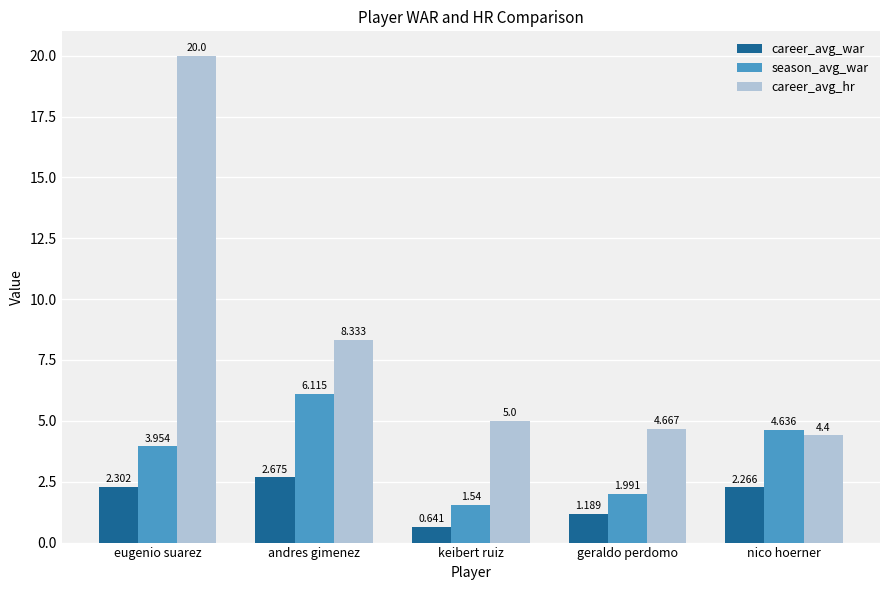

Are the bars grouped side by side (vs. stacked)?

Yes